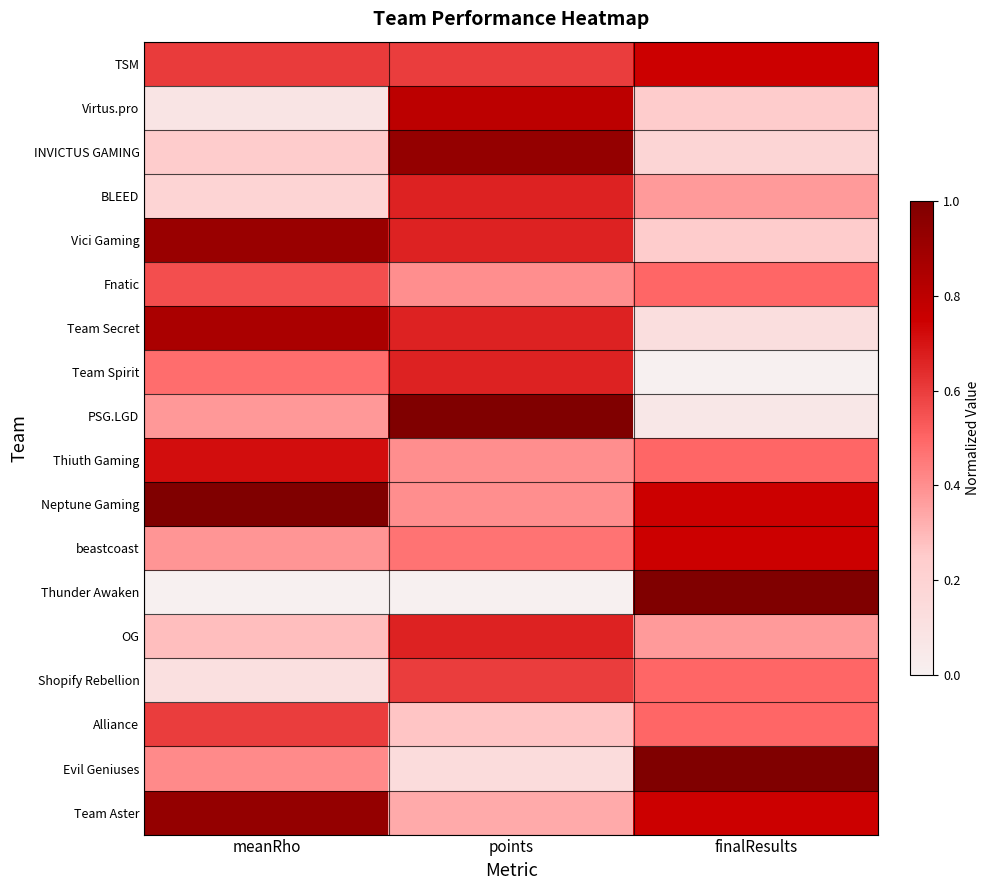

Reading left to right, extract all data points from this chart.

TSM: meanRho=0.6	points=0.6	finalResults=0.7
Virtus.pro: meanRho=0.1	points=0.8	finalResults=0.2
INVICTUS GAMING: meanRho=0.2	points=0.9	finalResults=0.2
BLEED: meanRho=0.2	points=0.7	finalResults=0.4
Vici Gaming: meanRho=0.9	points=0.7	finalResults=0.2
Fnatic: meanRho=0.6	points=0.4	finalResults=0.5
Team Secret: meanRho=0.9	points=0.7	finalResults=0.1
Team Spirit: meanRho=0.5	points=0.7	finalResults=0.0
PSG.LGD: meanRho=0.4	points=1.0	finalResults=0.1
Thiuth Gaming: meanRho=0.7	points=0.4	finalResults=0.5
Neptune Gaming: meanRho=1.0	points=0.4	finalResults=0.7
beastcoast: meanRho=0.4	points=0.5	finalResults=0.7
Thunder Awaken: meanRho=0.0	points=0.0	finalResults=1.0
OG: meanRho=0.3	points=0.7	finalResults=0.4
Shopify Rebellion: meanRho=0.1	points=0.6	finalResults=0.5
Alliance: meanRho=0.6	points=0.3	finalResults=0.5
Evil Geniuses: meanRho=0.4	points=0.1	finalResults=1.0
Team Aster: meanRho=0.9	points=0.3	finalResults=0.7